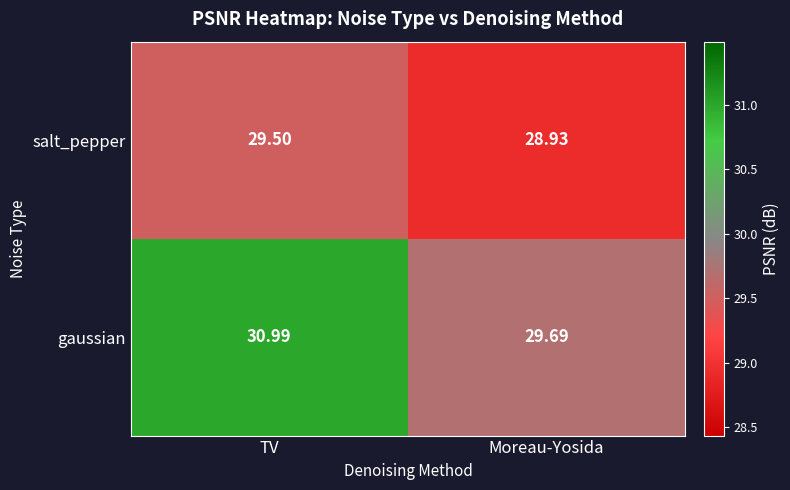

At TV, list the series in order from largest to smallest.

gaussian, salt_pepper